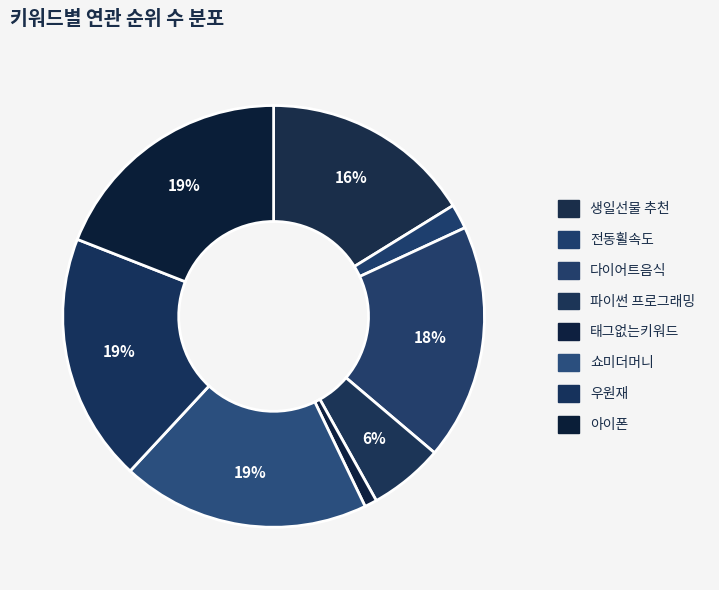

Count the number of slices in the pie.

8